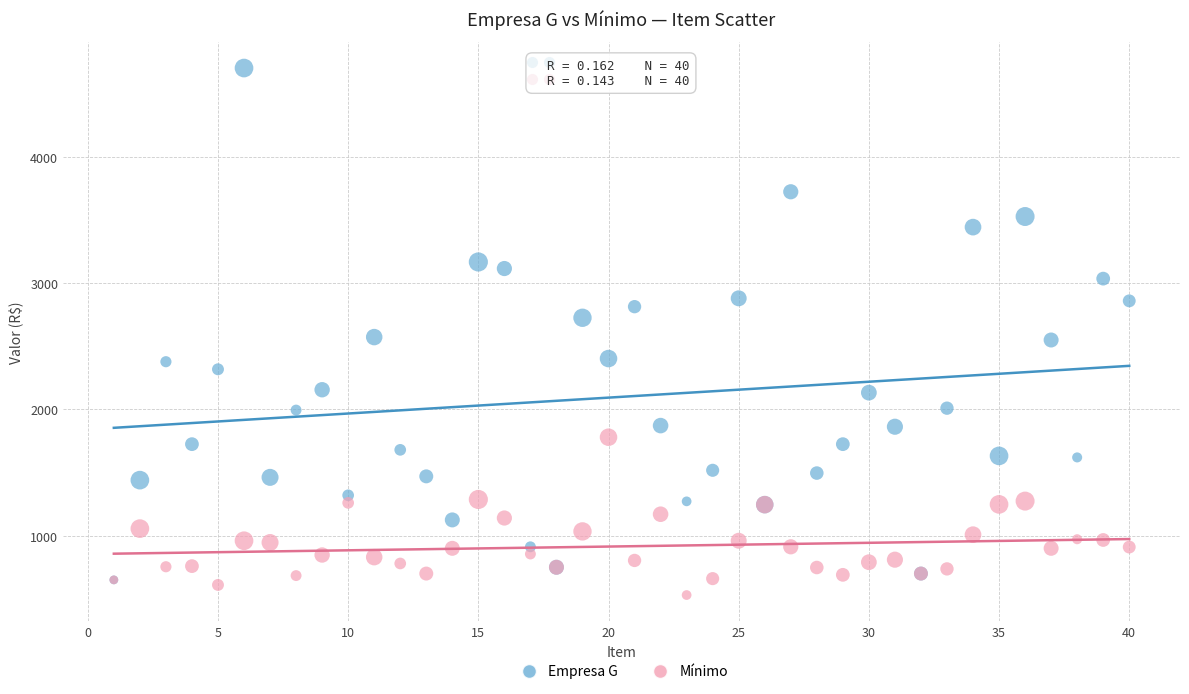

Which series has the largest Y range (max minus min)?

Empresa G